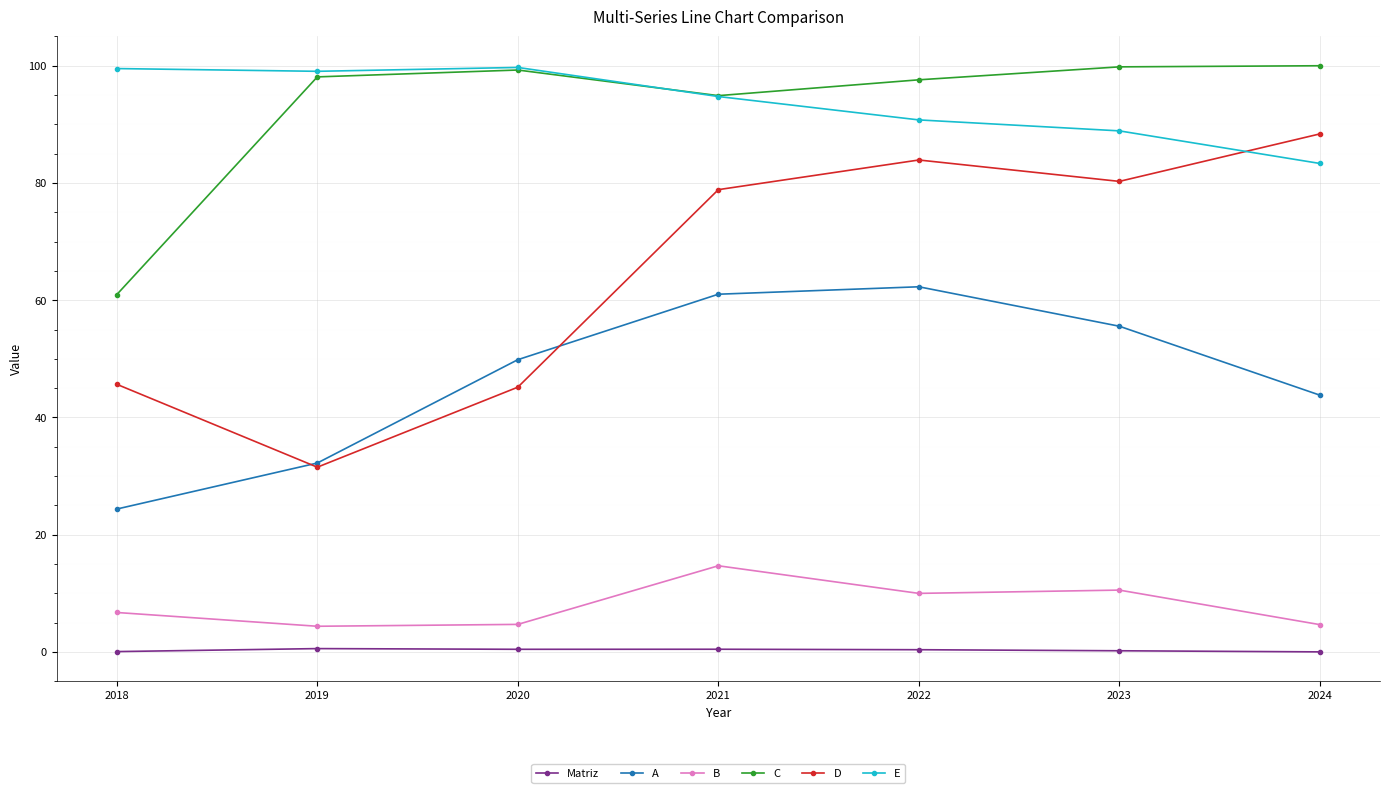

Count the number of categories in the chart.

7